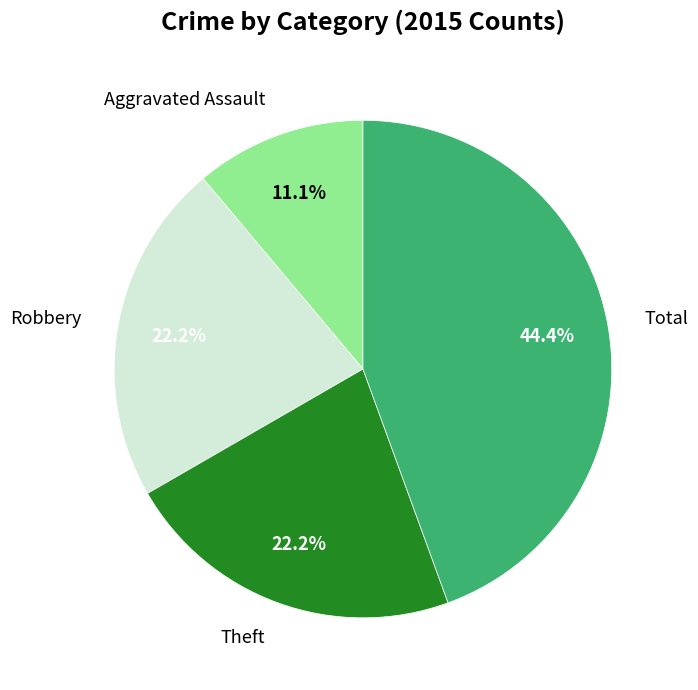

What is the smallest slice in the pie chart?

Aggravated Assault